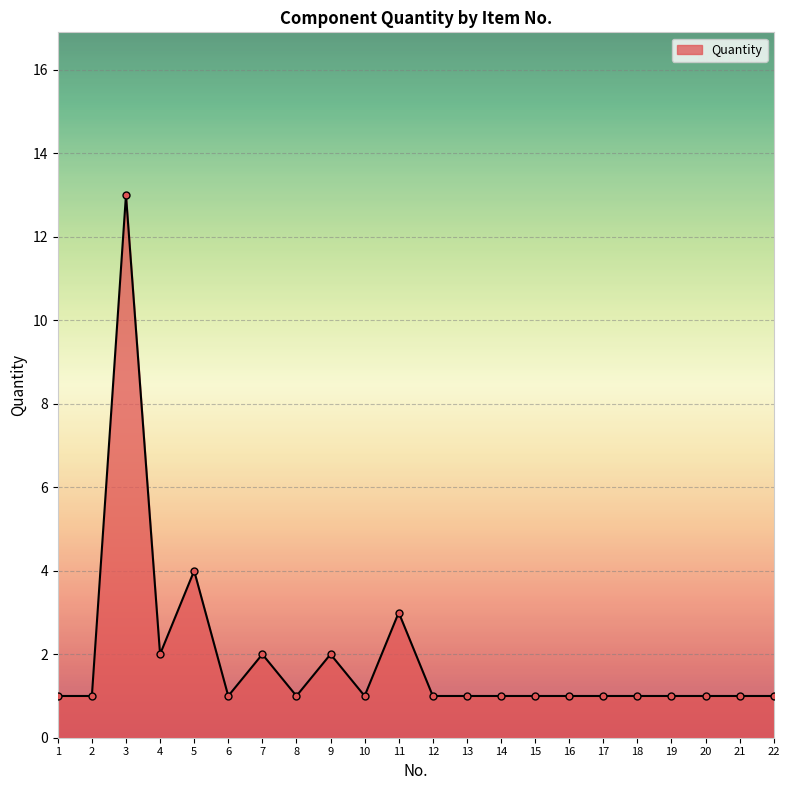

What is the greatest value displayed?

13